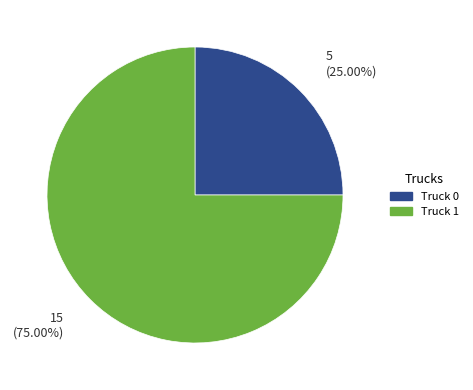

To the nearest percent, what is the difference between the Truck 0 and Truck 1 slice percentages?

50%